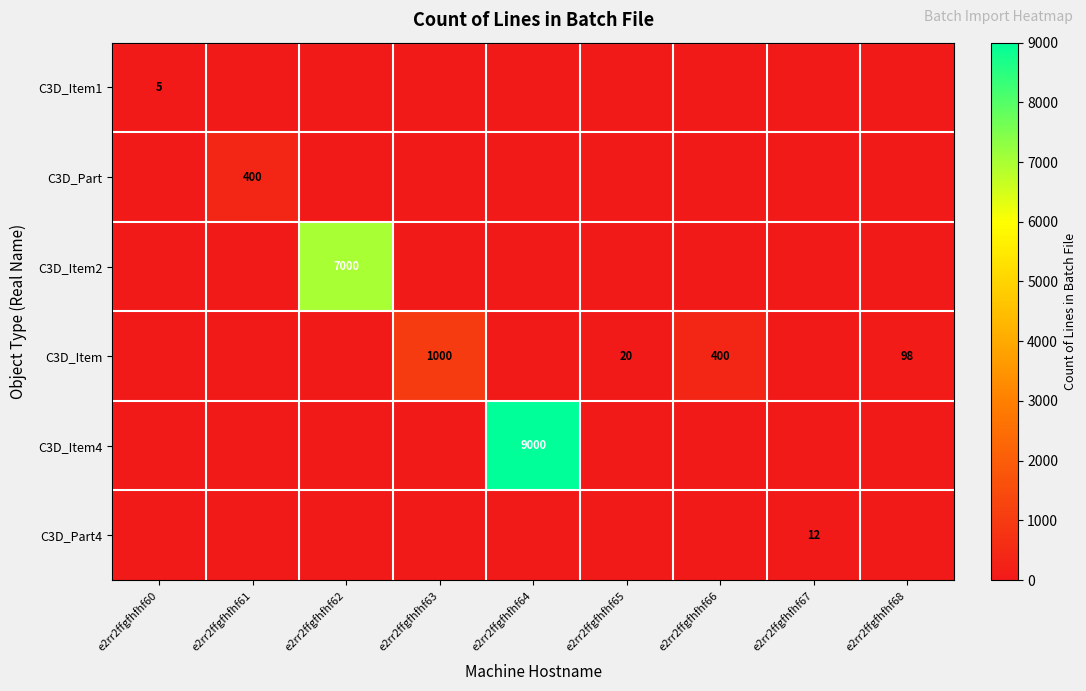

The C3D_Item2 series shows 7000 at e2rr2ffgfhfhf62. True or false?

True